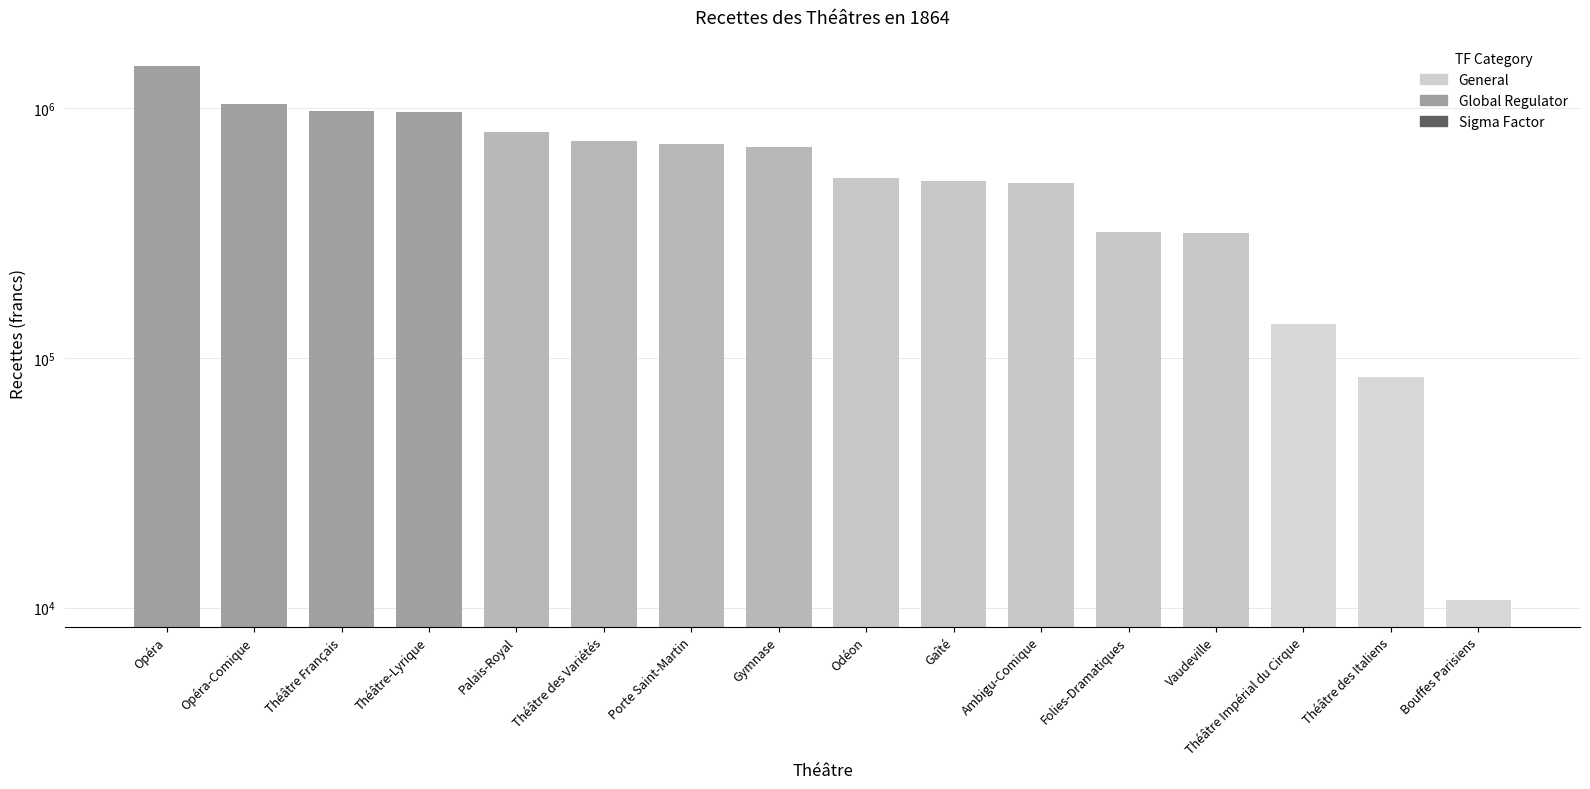

The value at Ambigu-Comique is 501610.9. True or false?

True